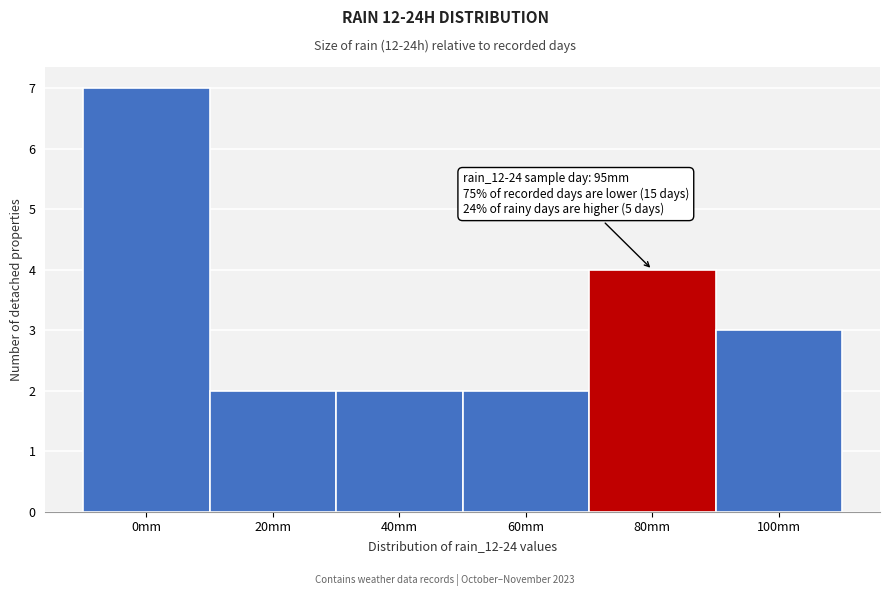

Reading right to left, extract all data points from this chart.

100mm=3	80mm=4	60mm=2	40mm=2	20mm=2	0mm=7